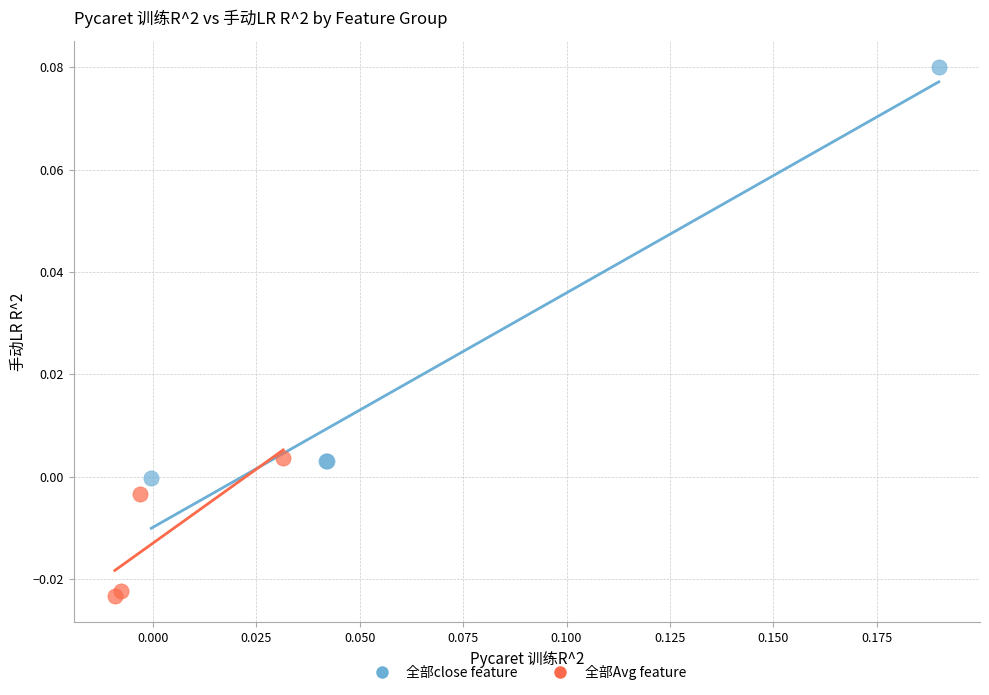

Which series contains the lowest Y value?

全部Avg feature